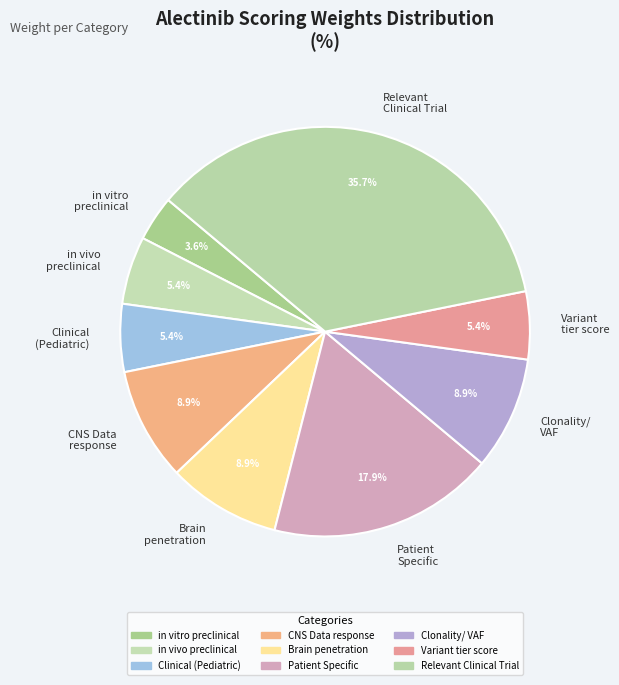

Combined, what portion of the pie is in vitro preclinical and CNS Data response?

12.5%